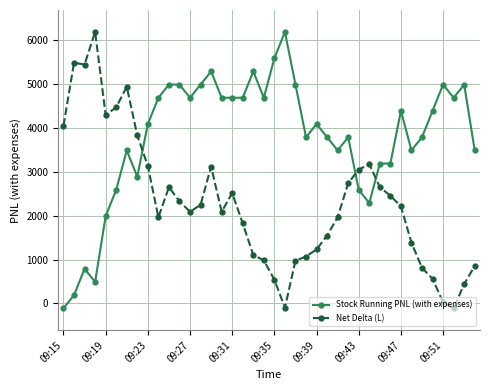

True or false: Stock Running PNL (with expenses) has more than 1 points higher than both neighbors.

True